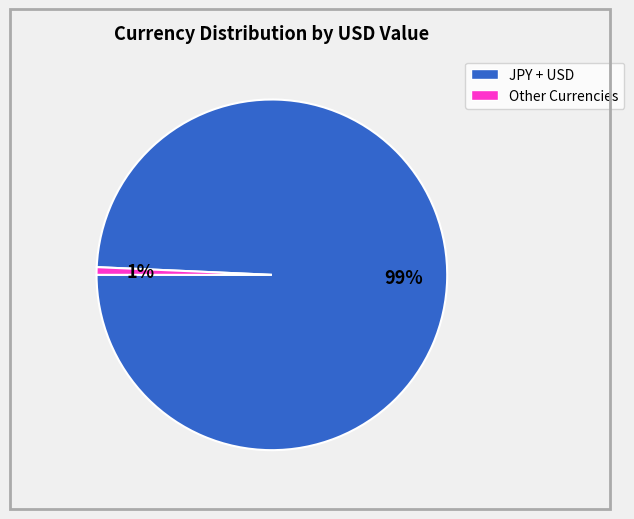

Is there a majority slice in this chart?

Yes